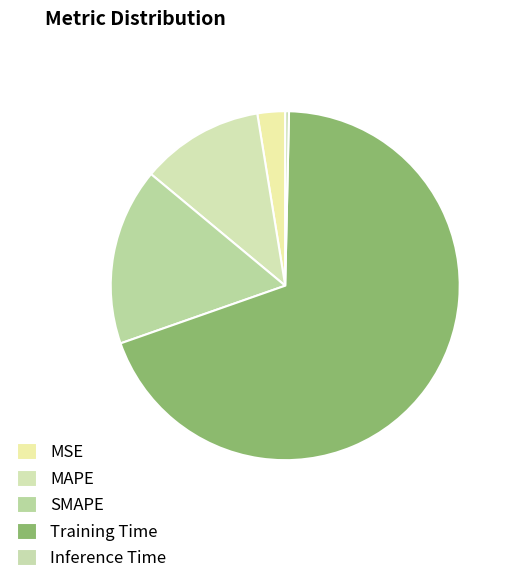

What is the change in value from MSE to MAPE?

+0.5